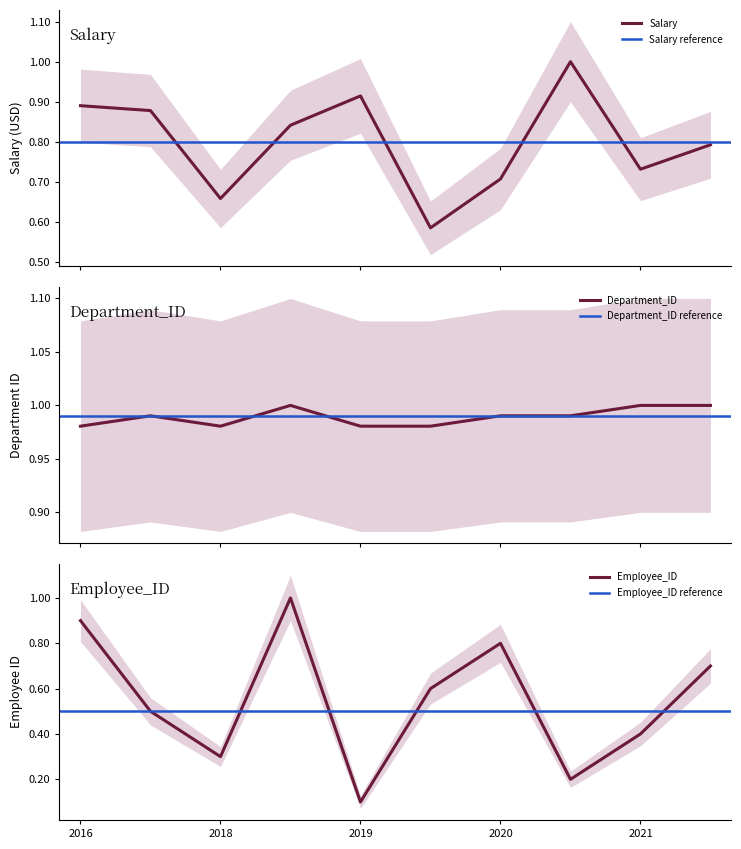

What is the maximum value for Salary?

1.0